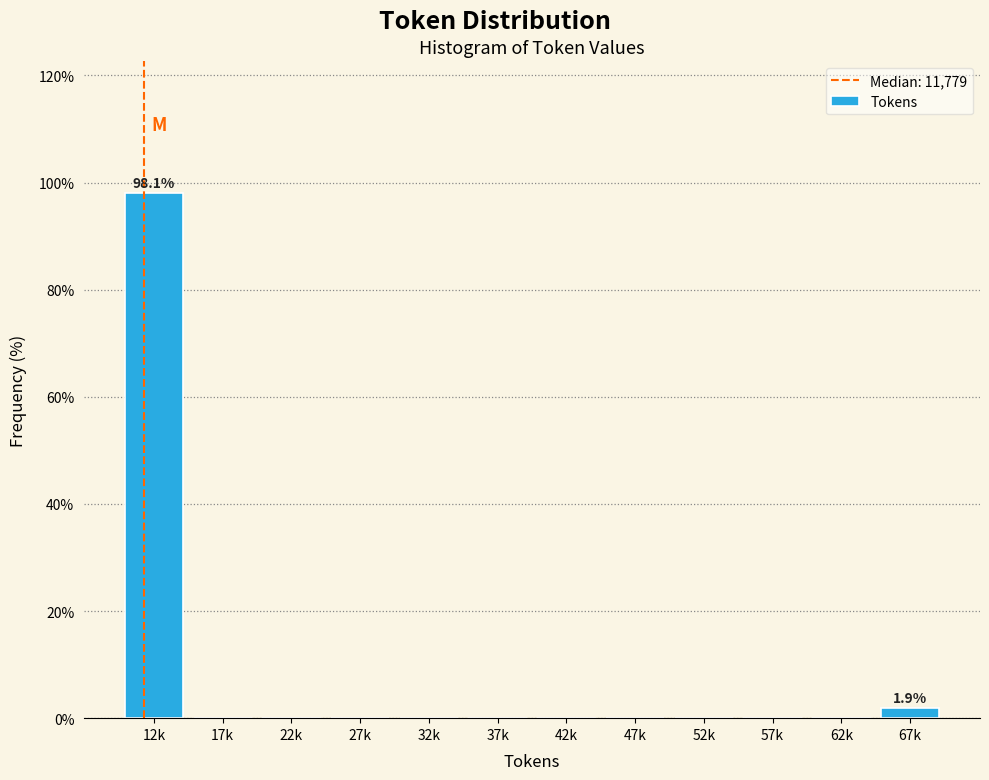

Reading left to right, what are all the values shown in this chart?

12k=98.1	17k=0.0	22k=0.0	27k=0.0	32k=0.0	37k=0.0	42k=0.0	47k=0.0	52k=0.0	57k=0.0	62k=0.0	67k=1.9